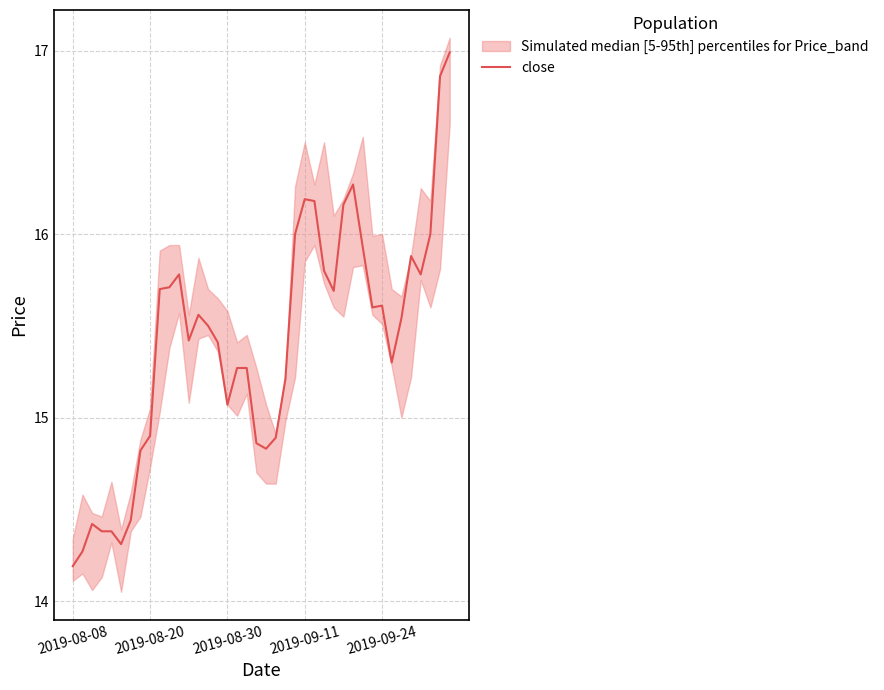

Which category has the lowest value across all series?

2019-08-08